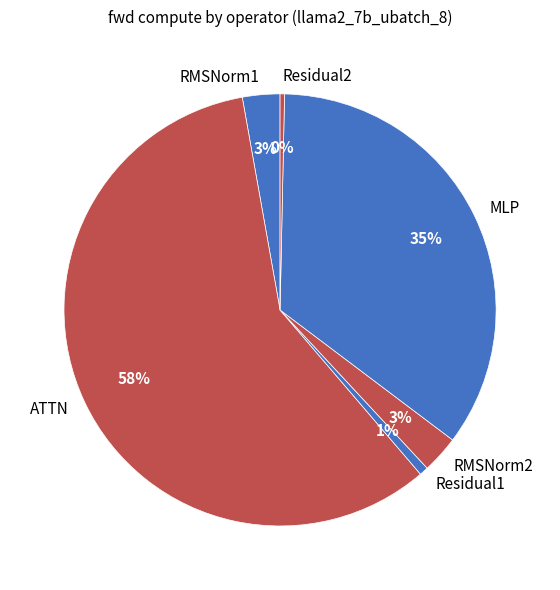

What percentage is the RMSNorm1 slice, to the nearest percent?

3%